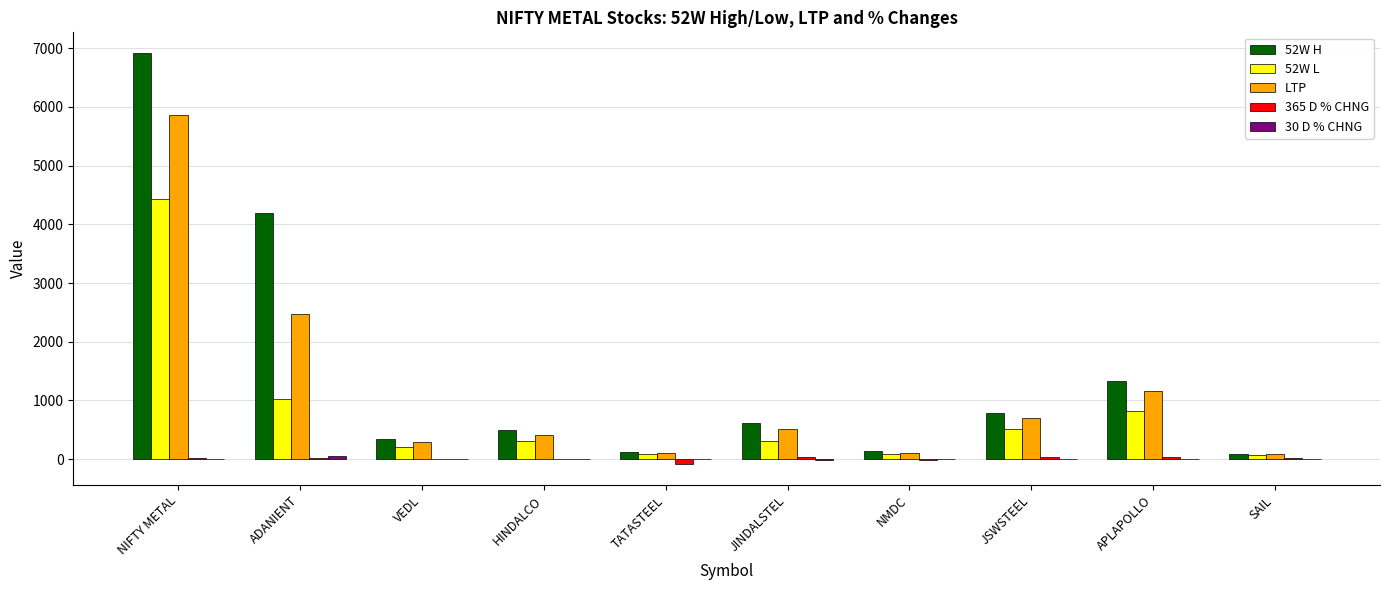

The 52W H series shows 2200.7 at APLAPOLLO. True or false?

False